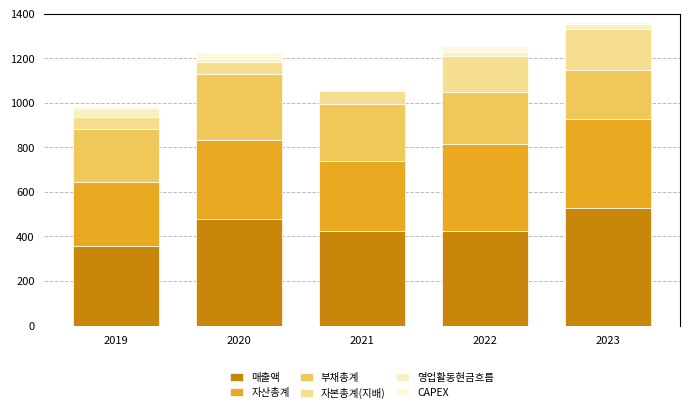

Are the bars horizontal?

No